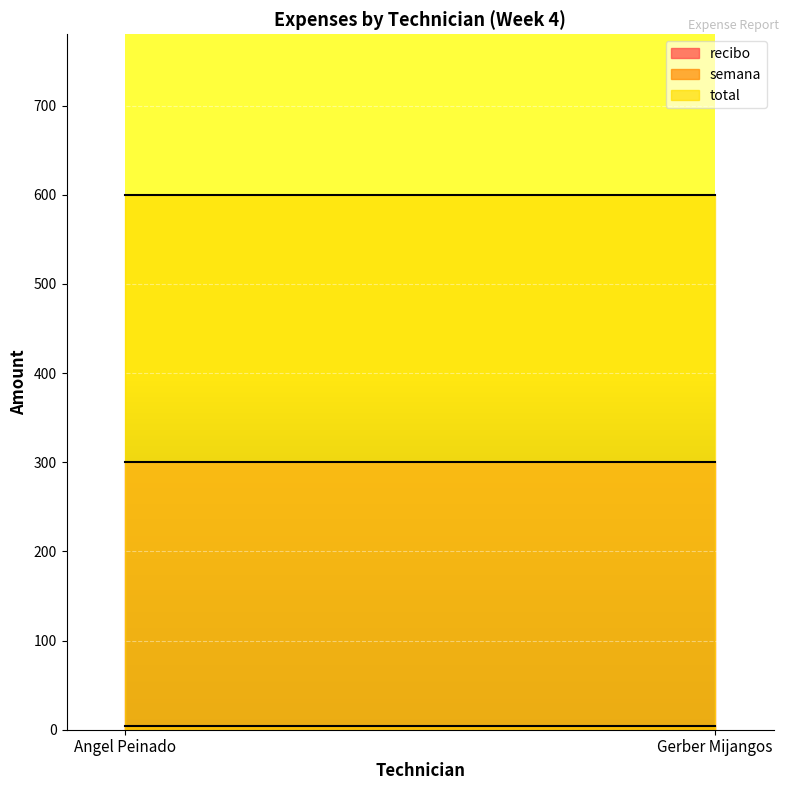

Does the chart display data point markers on the line(s)?

No